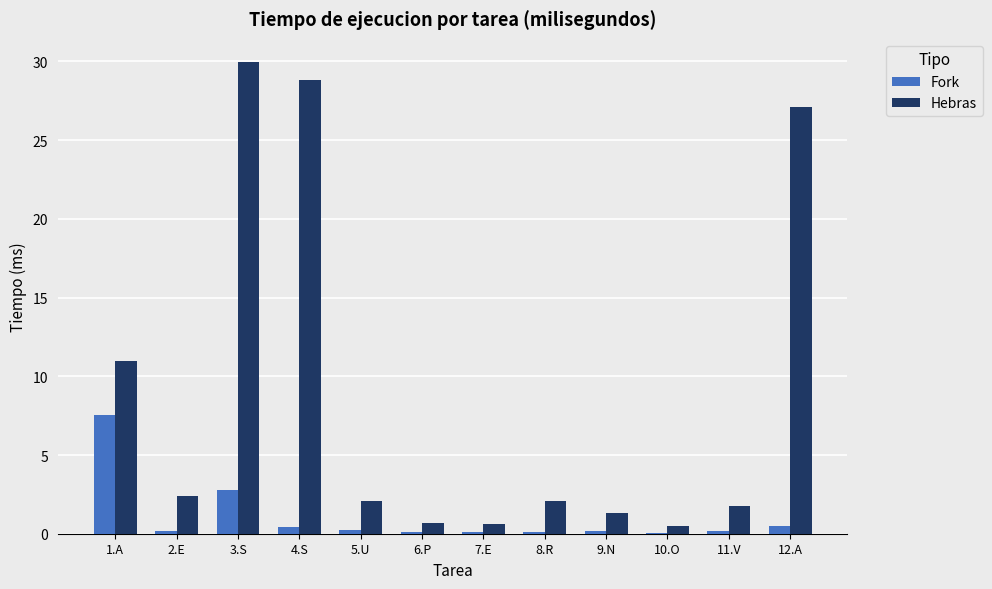

The Hebras series shows 29.9 at 3.S. True or false?

True